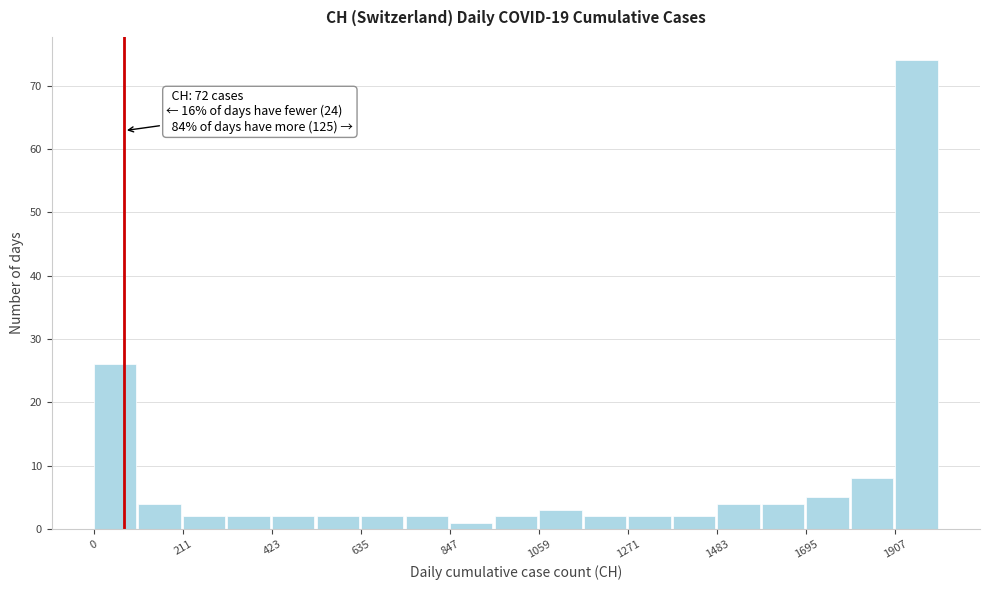

Read against the x-axis, roughly where is the centre of the tallest bar?

1950